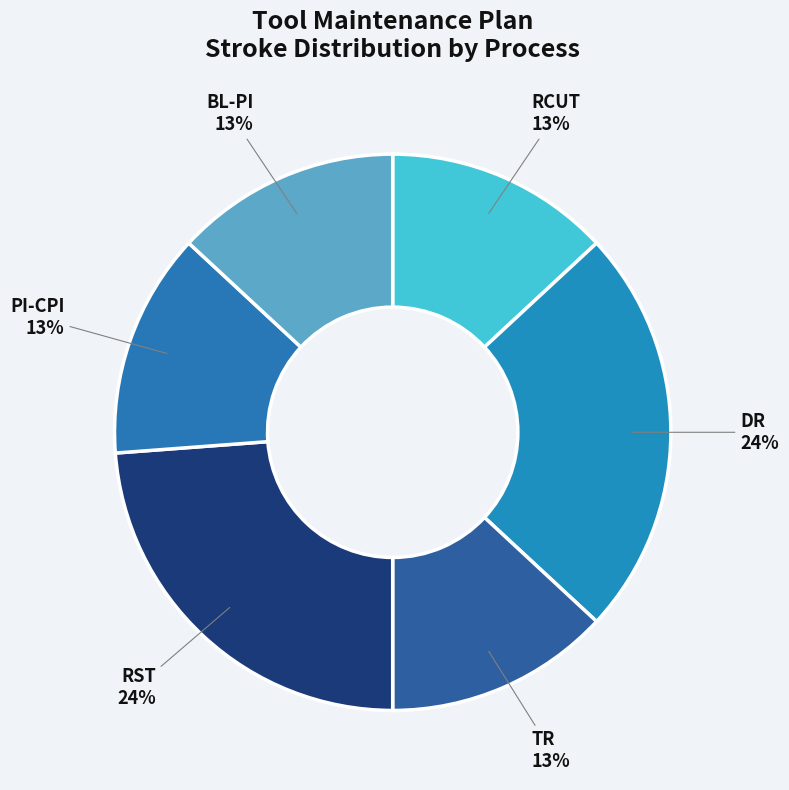

Count the number of slices in the pie.

6